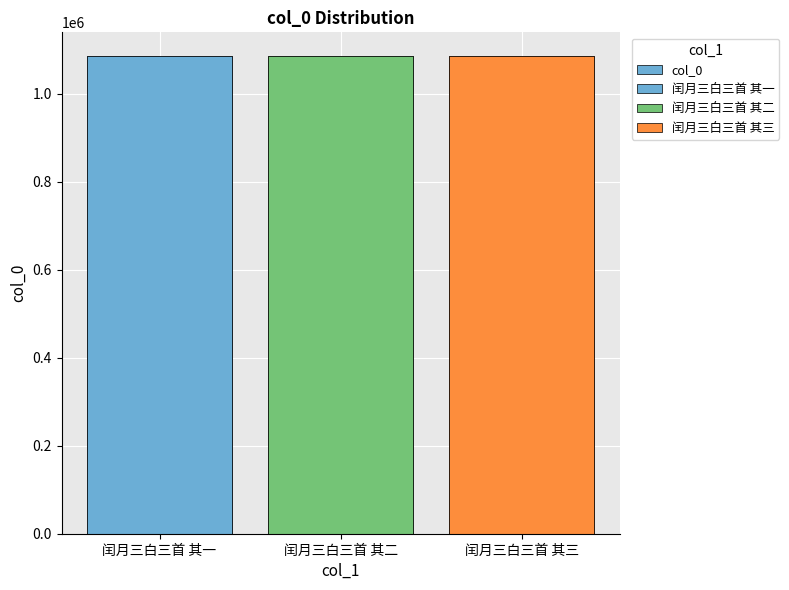

Rank the categories by value from lowest to highest.

闰月三白三首 其一, 闰月三白三首 其二, 闰月三白三首 其三